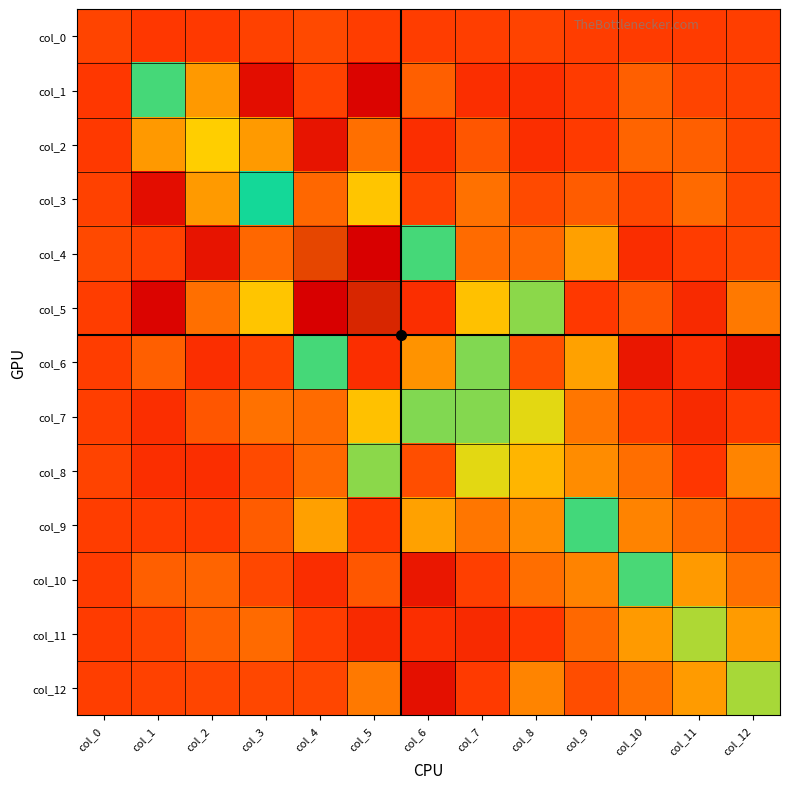

How many data points does each series have?

13